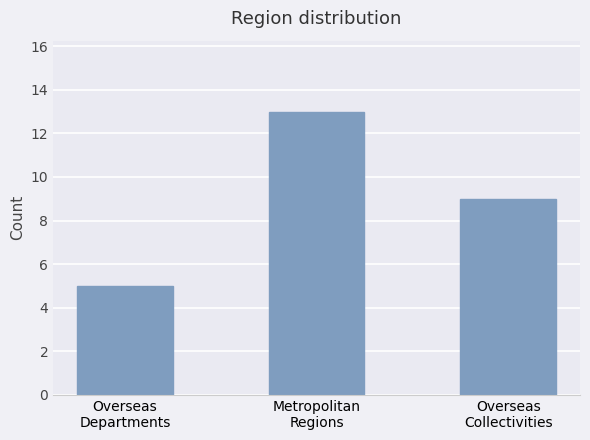

At which category does the chart reach its peak across all series?

Metropolitan
Regions